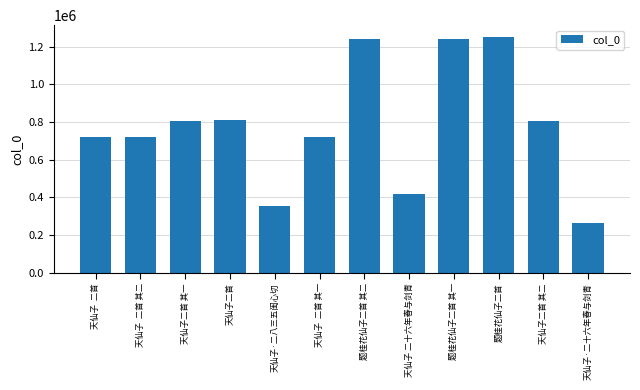

What is the change in value from 天仙子  二首 其二 to 天仙子·二十六年春与剑青?

-455840